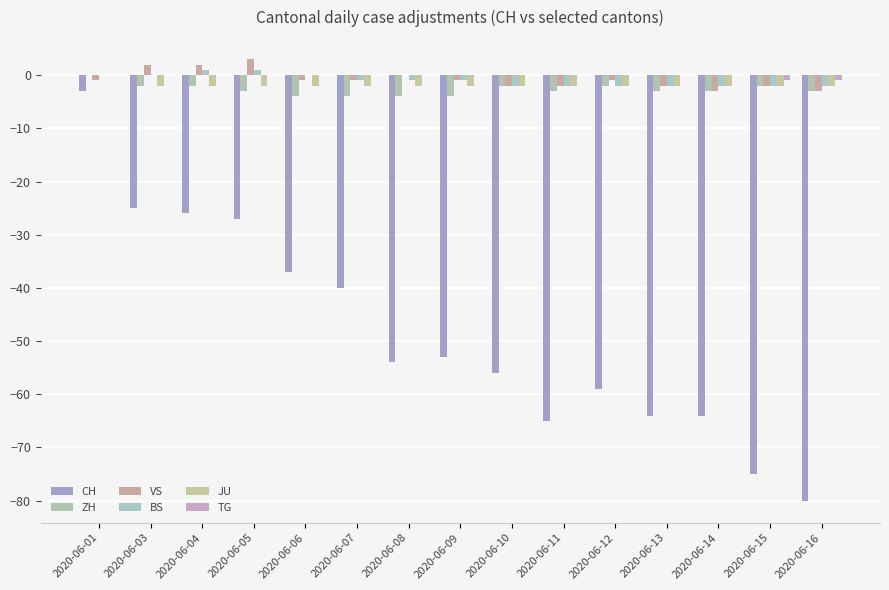

Are the bars grouped side by side (vs. stacked)?

Yes